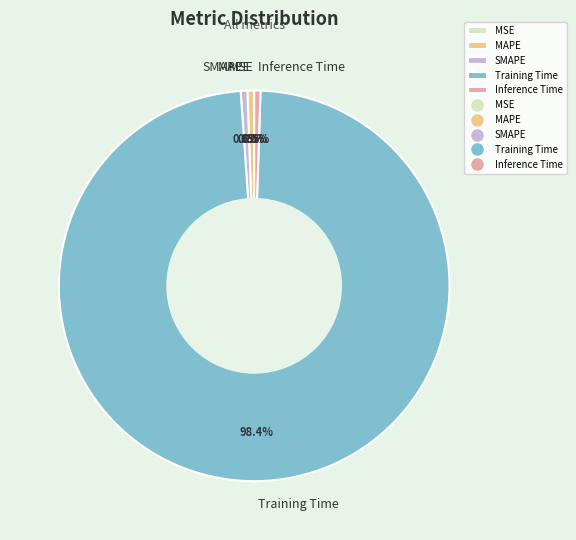

True or false: SMAPE accounts for 1% of the total.

True